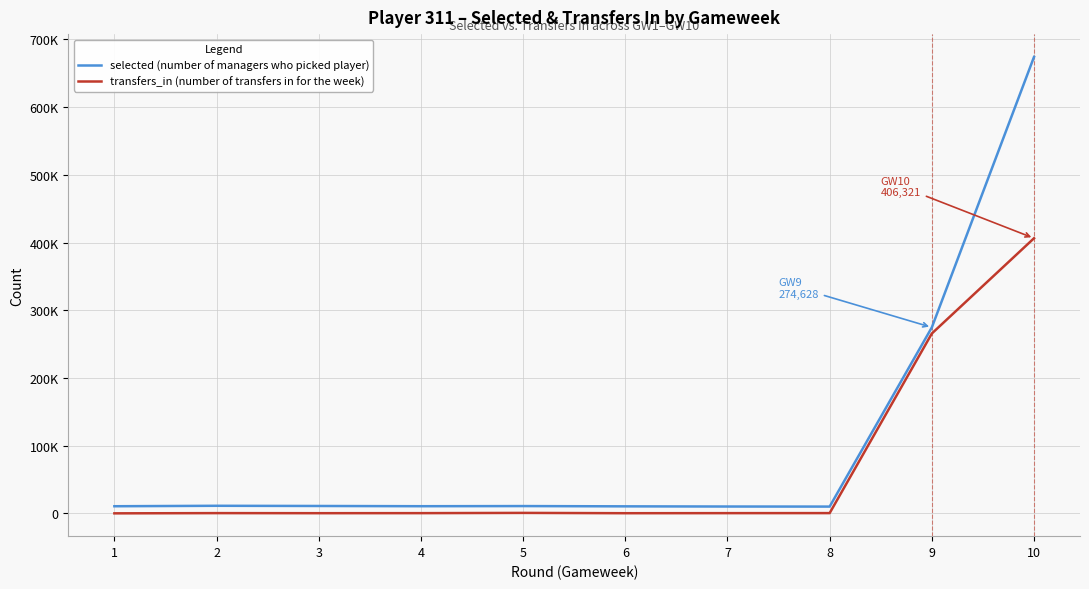

Which series has the widest spread of values?

selected (number of managers who picked player)